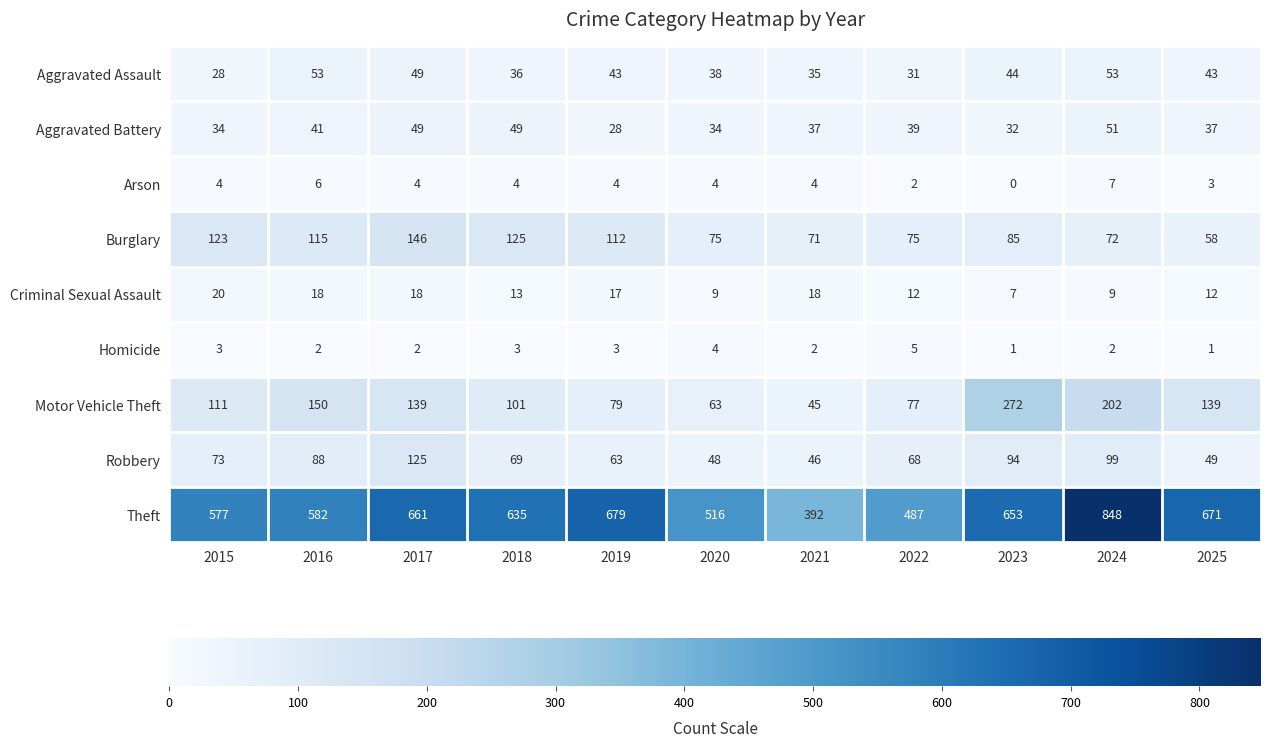

Is it true that Burglary equals 20 at 2025?

False